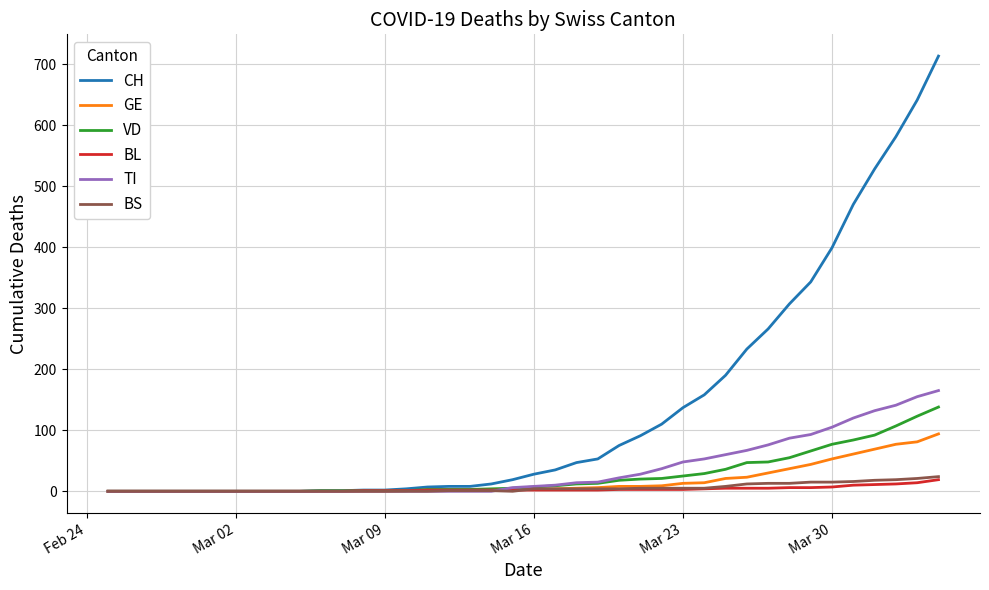

What is the maximum value shown in the chart?

713